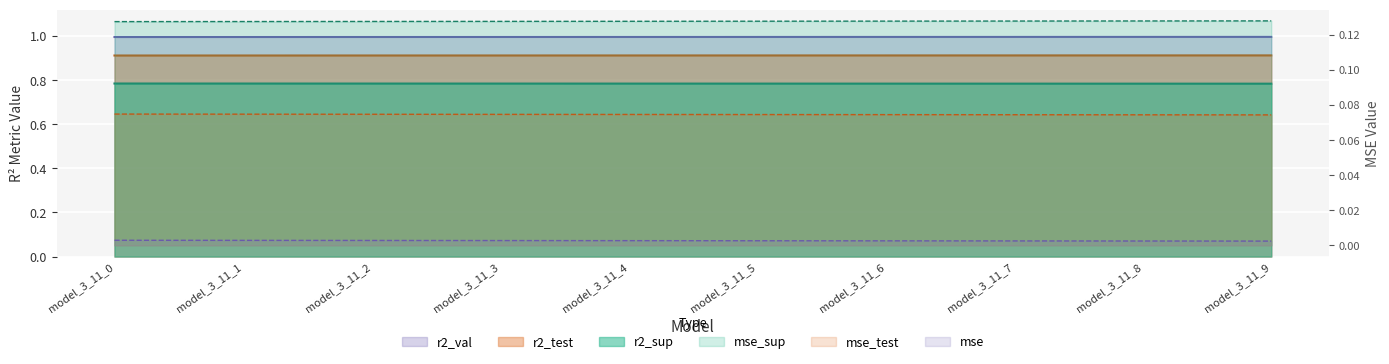

Between model_3_11_4 and model_3_11_0, which is larger?

model_3_11_0